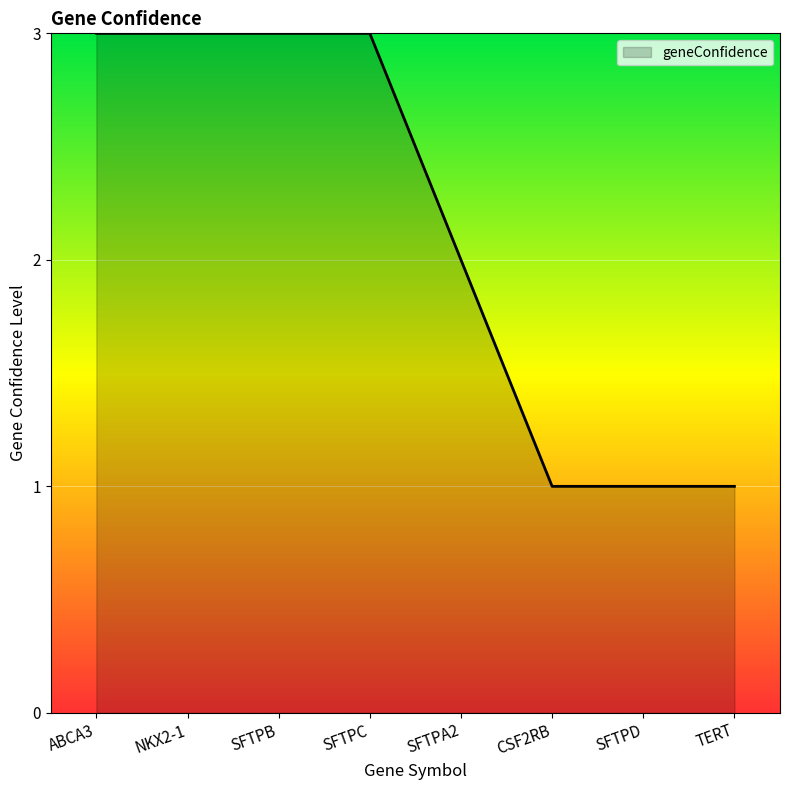

Between ABCA3 and SFTPD, which is larger?

ABCA3